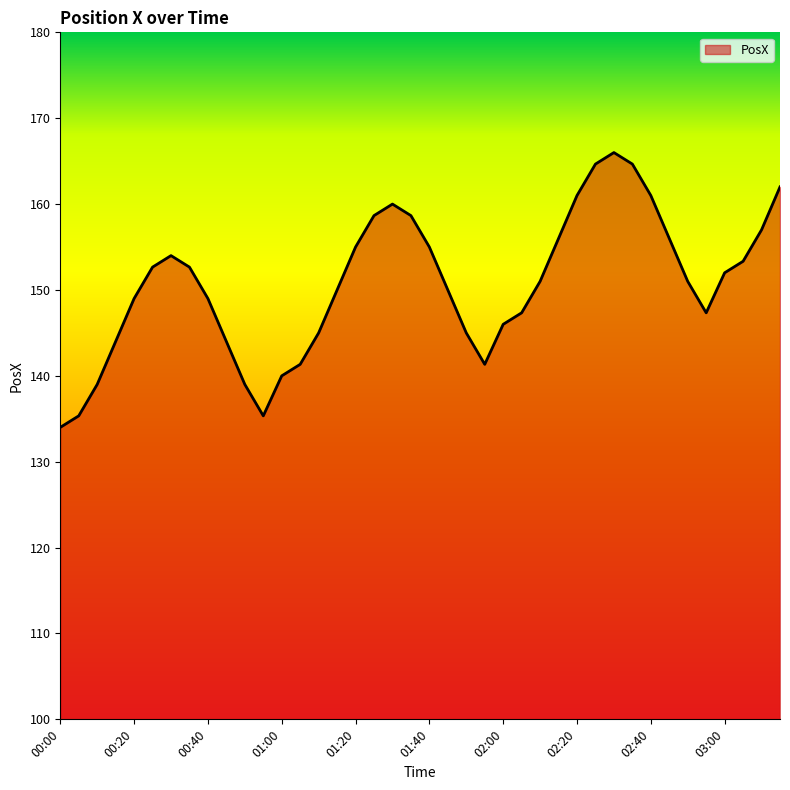

What is the greatest value displayed?

166.0